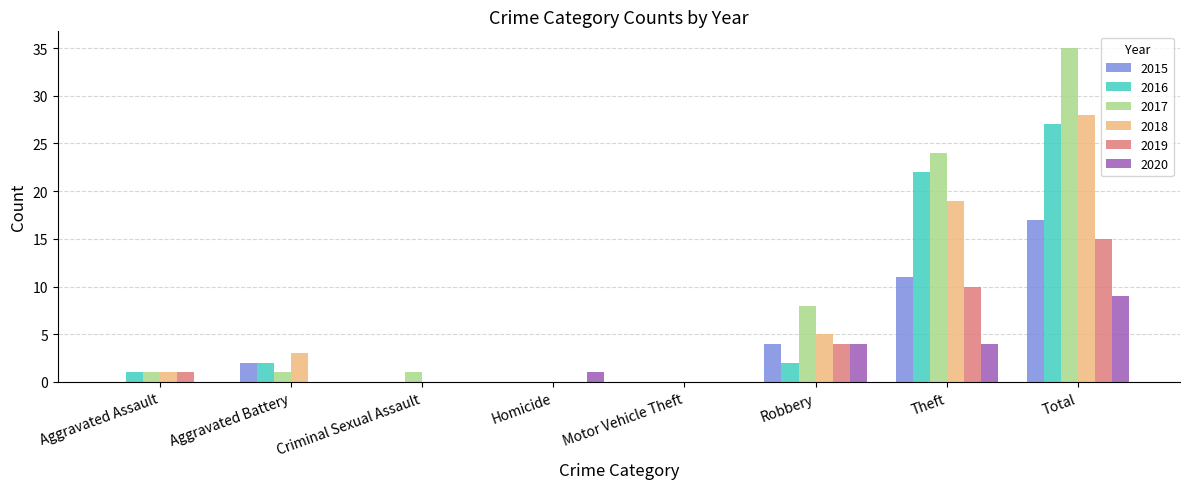

Which category has the highest value in the 2015 series?

Total